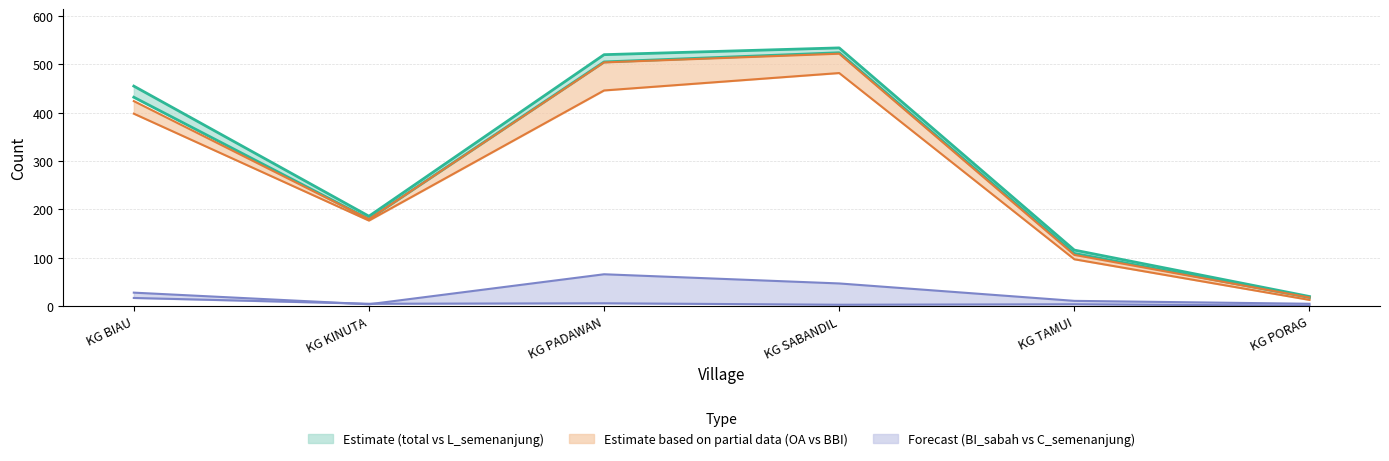

Reading left to right, list all the values displayed in this chart.

total_line: 455	186	520	534	116	20
L_semenanjung: 432	180	505	524	109	18
OA_semenanjung2_line: 424	180	504	522	106	18
BBI_sabah: 398	177	446	482	97	13
BI_sabah_line: 28	4	66	47	11	5
C_semenanjung: 17	5	6	3	4	1